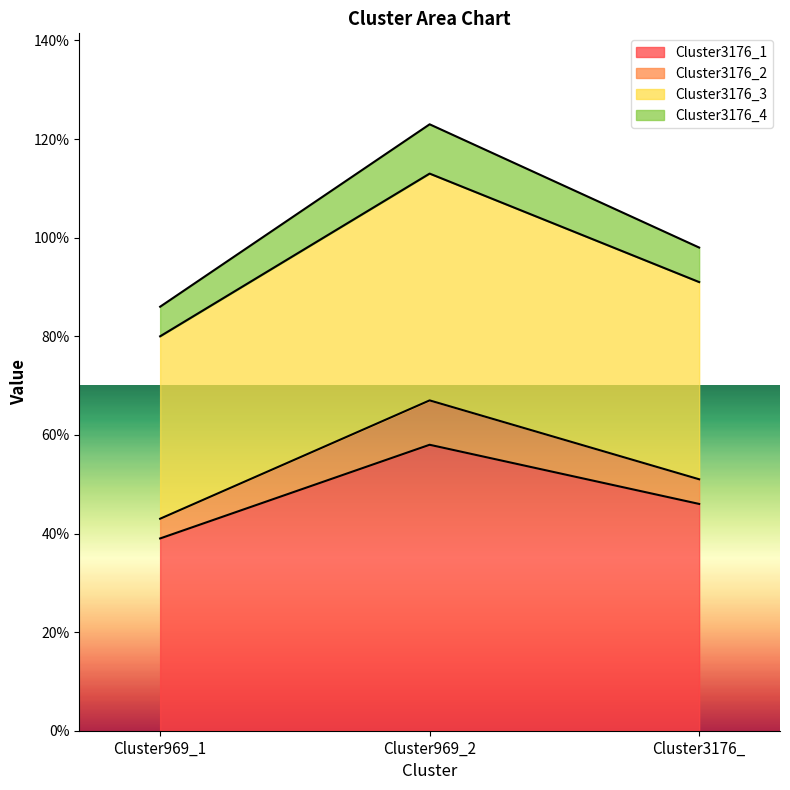

Does the chart display data point markers on the line(s)?

No